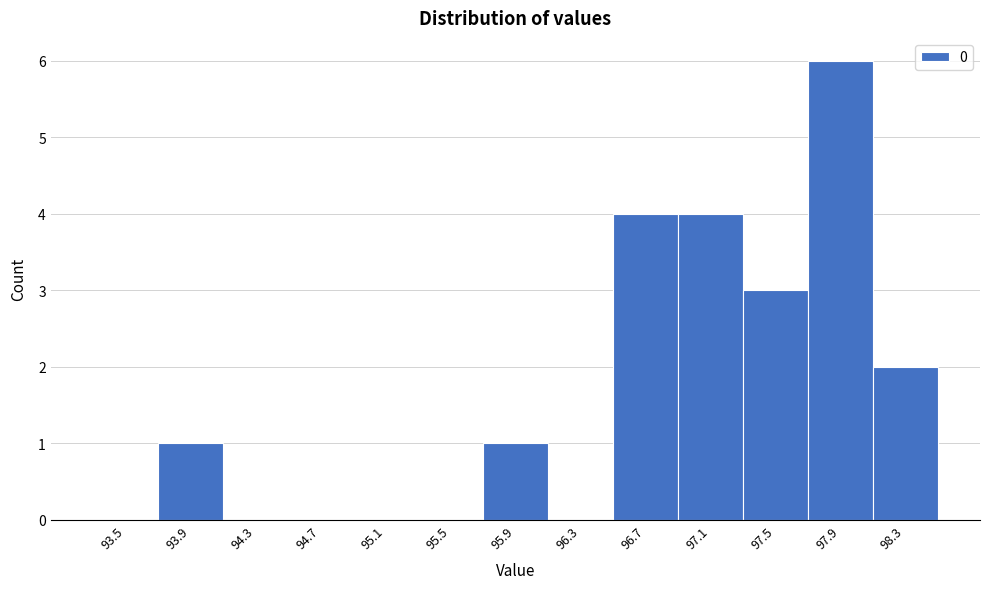

Reading right to left, transcribe all the data shown in this chart.

98.3=2	97.9=6	97.5=3	97.1=4	96.7=4	96.3=0	95.9=1	95.5=0	95.1=0	94.7=0	94.3=0	93.9=1	93.5=0